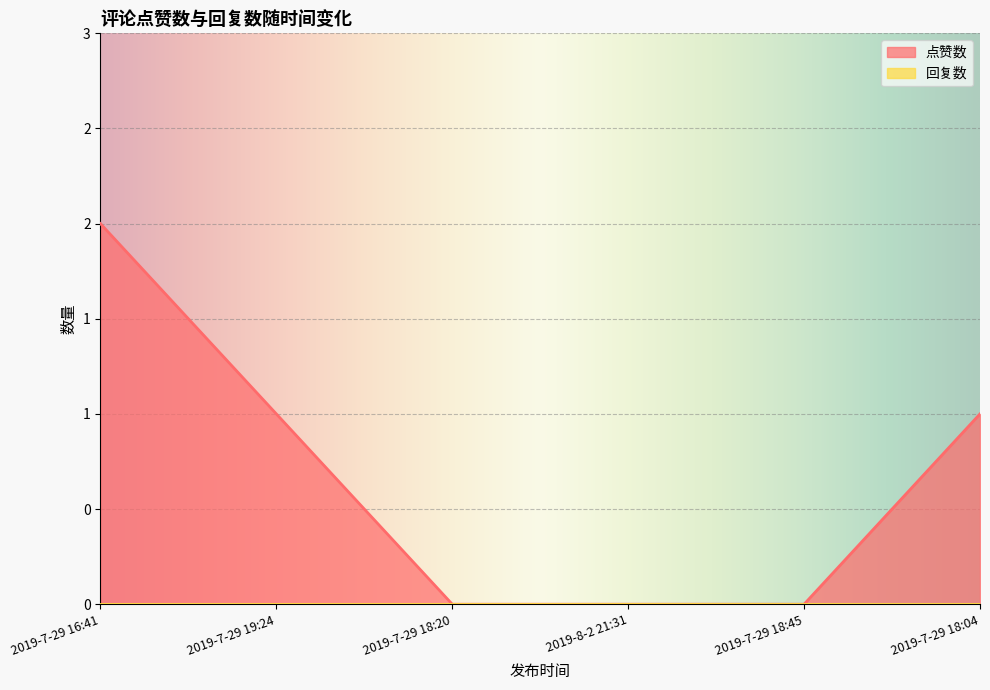

Count the number of categories in the chart.

6